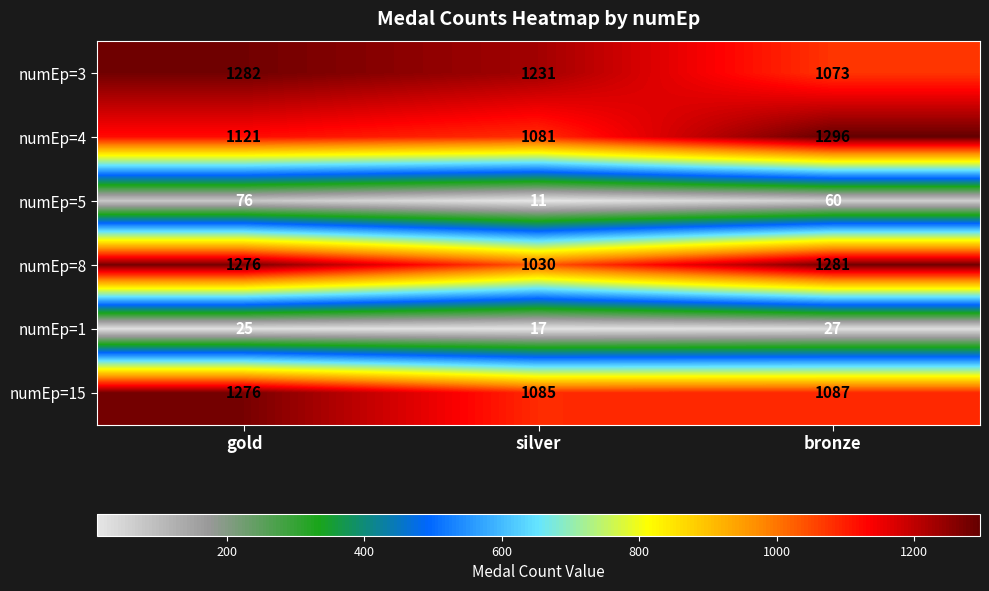

At which category is the sum across all series the highest?

gold